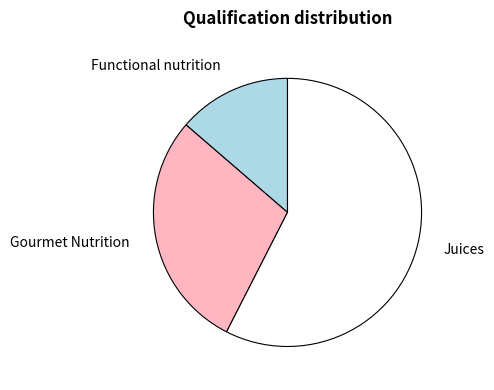

Which slice is the largest?

Juices